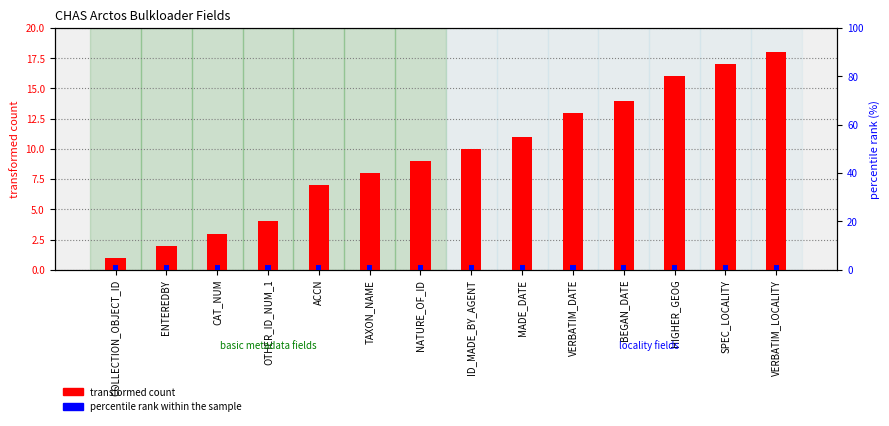

Which series has the widest spread of values?

transformed count